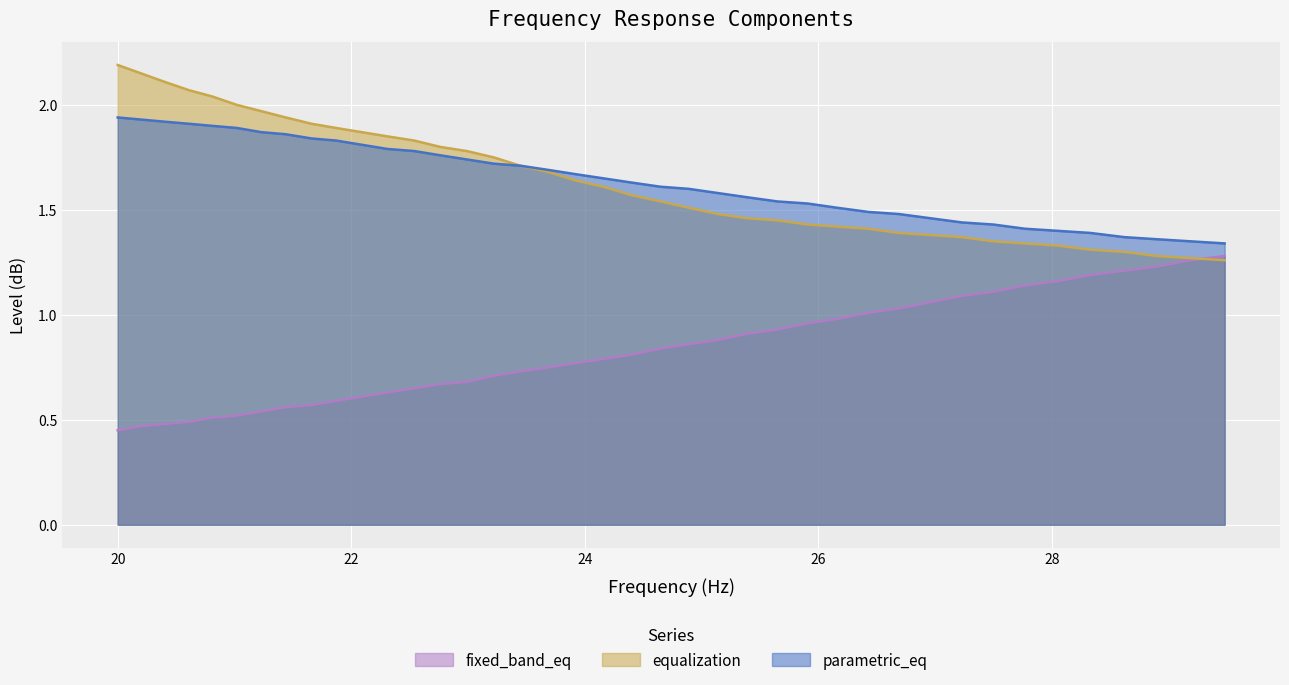

Reading left to right, transcribe all the data shown in this chart.

fixed_band_eq: 20.0=0.5	20.2=0.5	20.4=0.5	20.61=0.5	20.81=0.5	21.02=0.5	21.23=0.5	21.44=0.6	21.66=0.6	21.87=0.6	22.09=0.6	22.31=0.6	22.54=0.7	22.76=0.7	22.99=0.7	23.22=0.7	23.45=0.7	23.69=0.8	23.92=0.8	24.16=0.8	24.4=0.8	24.65=0.8	24.89=0.9	25.14=0.9	25.39=0.9	25.65=0.9	25.91=1.0	26.16=1.0	26.43=1.0	26.69=1.0	26.96=1.1	27.23=1.1	27.5=1.1	27.77=1.1	28.05=1.2	28.33=1.2	28.62=1.2	28.9=1.2	29.19=1.3	29.48=1.3
equalization: 20.0=2.2	20.2=2.1	20.4=2.1	20.61=2.1	20.81=2.0	21.02=2.0	21.23=2.0	21.44=1.9	21.66=1.9	21.87=1.9	22.09=1.9	22.31=1.9	22.54=1.8	22.76=1.8	22.99=1.8	23.22=1.8	23.45=1.7	23.69=1.7	23.92=1.6	24.16=1.6	24.4=1.6	24.65=1.5	24.89=1.5	25.14=1.5	25.39=1.5	25.65=1.4	25.91=1.4	26.16=1.4	26.43=1.4	26.69=1.4	26.96=1.4	27.23=1.4	27.5=1.4	27.77=1.3	28.05=1.3	28.33=1.3	28.62=1.3	28.9=1.3	29.19=1.3	29.48=1.3
parametric_eq: 20.0=1.9	20.2=1.9	20.4=1.9	20.61=1.9	20.81=1.9	21.02=1.9	21.23=1.9	21.44=1.9	21.66=1.8	21.87=1.8	22.09=1.8	22.31=1.8	22.54=1.8	22.76=1.8	22.99=1.7	23.22=1.7	23.45=1.7	23.69=1.7	23.92=1.7	24.16=1.6	24.4=1.6	24.65=1.6	24.89=1.6	25.14=1.6	25.39=1.6	25.65=1.5	25.91=1.5	26.16=1.5	26.43=1.5	26.69=1.5	26.96=1.5	27.23=1.4	27.5=1.4	27.77=1.4	28.05=1.4	28.33=1.4	28.62=1.4	28.9=1.4	29.19=1.4	29.48=1.3